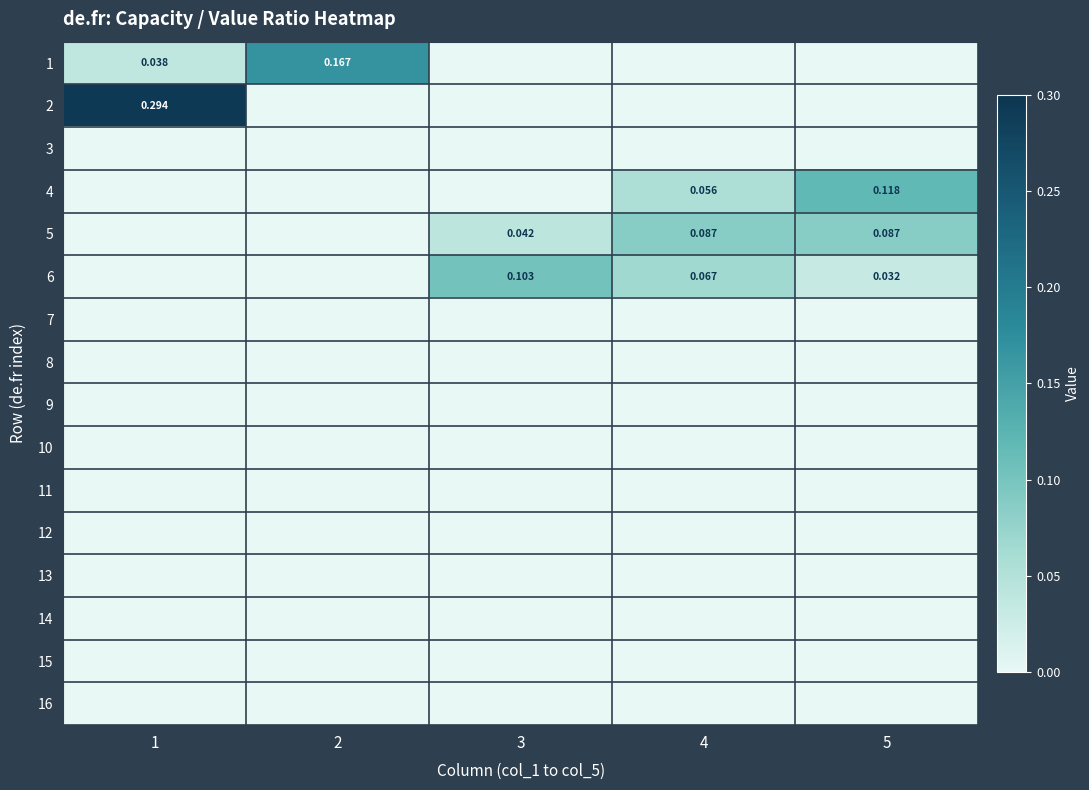

Is it true that 6 equals 0.0 at 2?

True